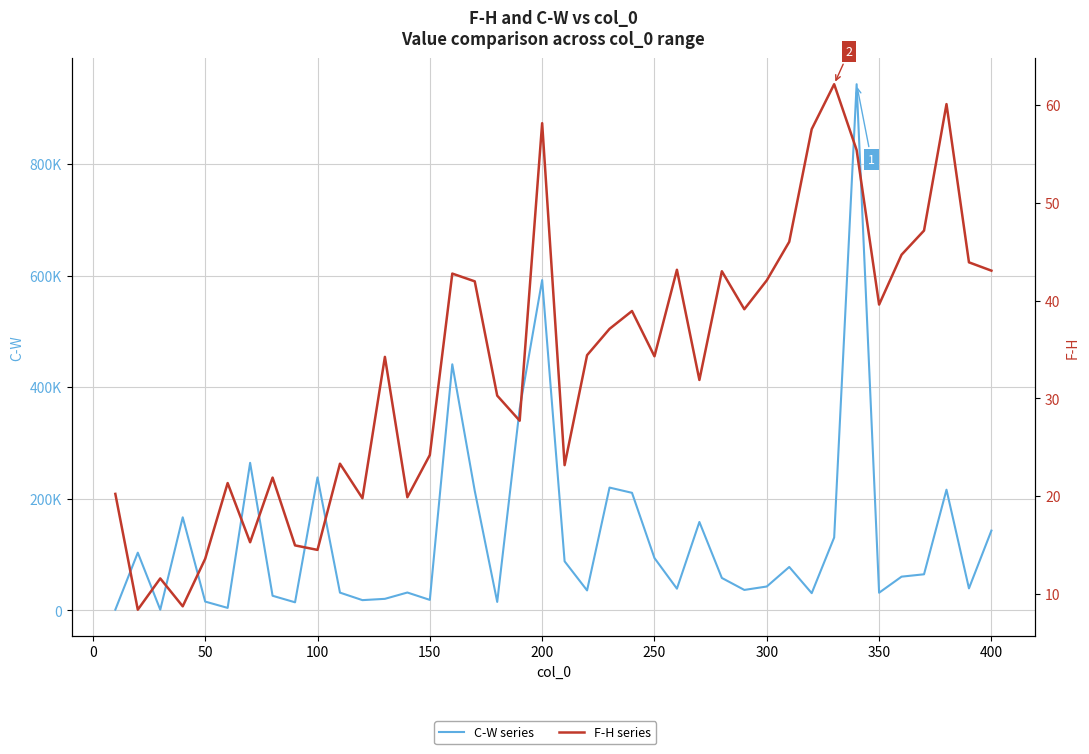

The F-H series shows 15.4 at 17. True or false?

False